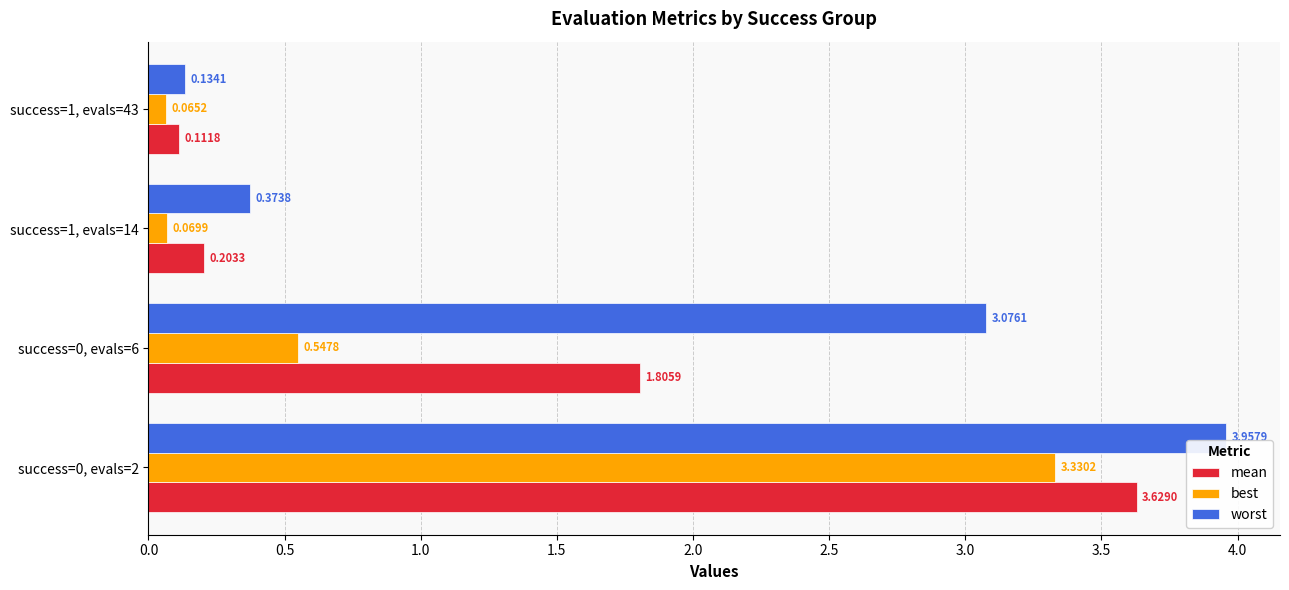

What is the sum of the mean values at success=1, evals=43 and success=0, evals=6?

1.9